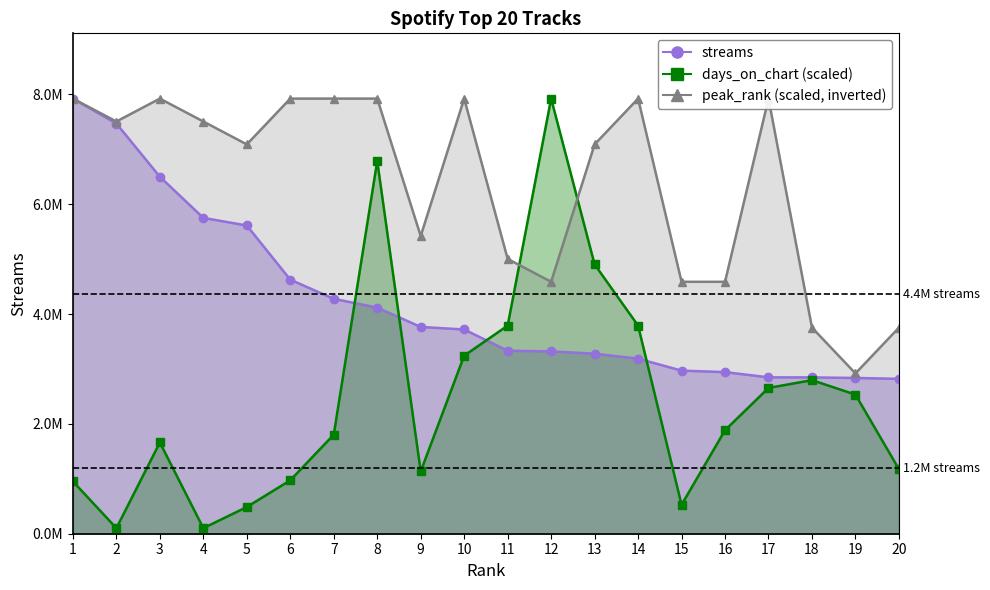

Reading left to right, extract all data points from this chart.

streams: 7924551.0	7470914.0	6501441.0	5751809.0	5613845.0	4626989.0	4277958.0	4118206.0	3766023.0	3719648.0	3332620.0	3321509.0	3278292.0	3188917.0	2970113.0	2943377.0	2848198.0	2846622.0	2837002.0	2820406.0
days_on_chart: 952567.5	101337.0	1661926.3	101337.0	486417.5	972834.9	1803798.1	6789576.9	1134974.1	3242783.0	3790002.7	7924551.0	4904709.3	3790002.7	526952.2	1884867.6	2655028.6	2796900.4	2533424.2	1175508.8
peak_rank: 7924551.0	7507469.4	7924551.0	7507469.4	7090387.7	7924551.0	7924551.0	7924551.0	5422061.2	7924551.0	5004979.6	4587897.9	7090387.7	7924551.0	4587897.9	4587897.9	7924551.0	3753734.7	2919571.4	3753734.7